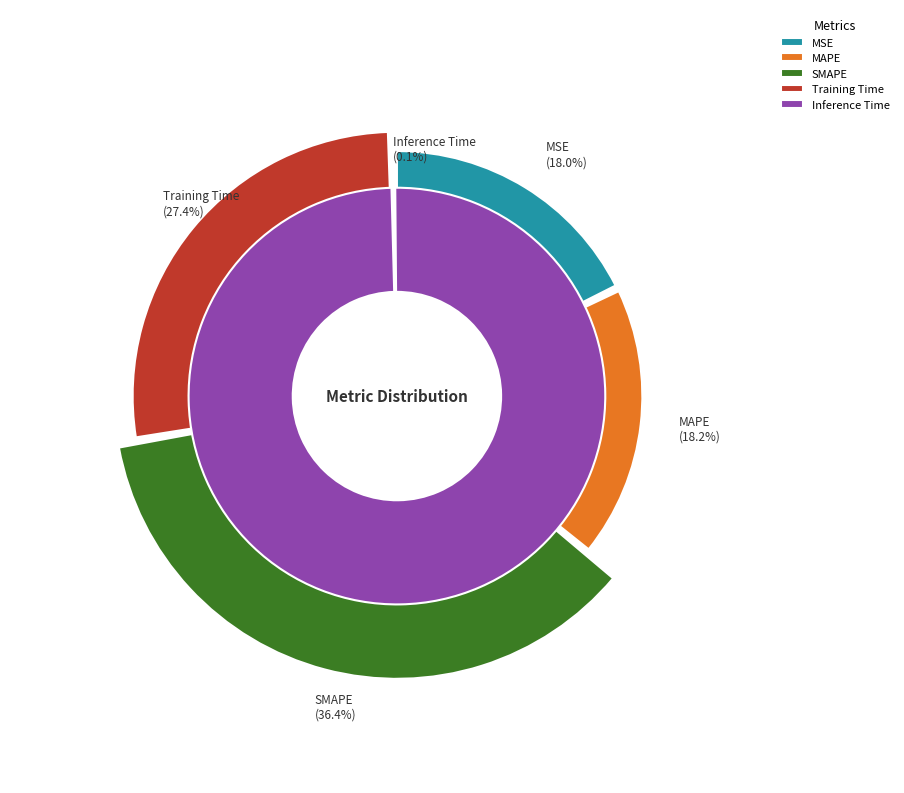

Between Training Time and SMAPE, which is larger?

SMAPE